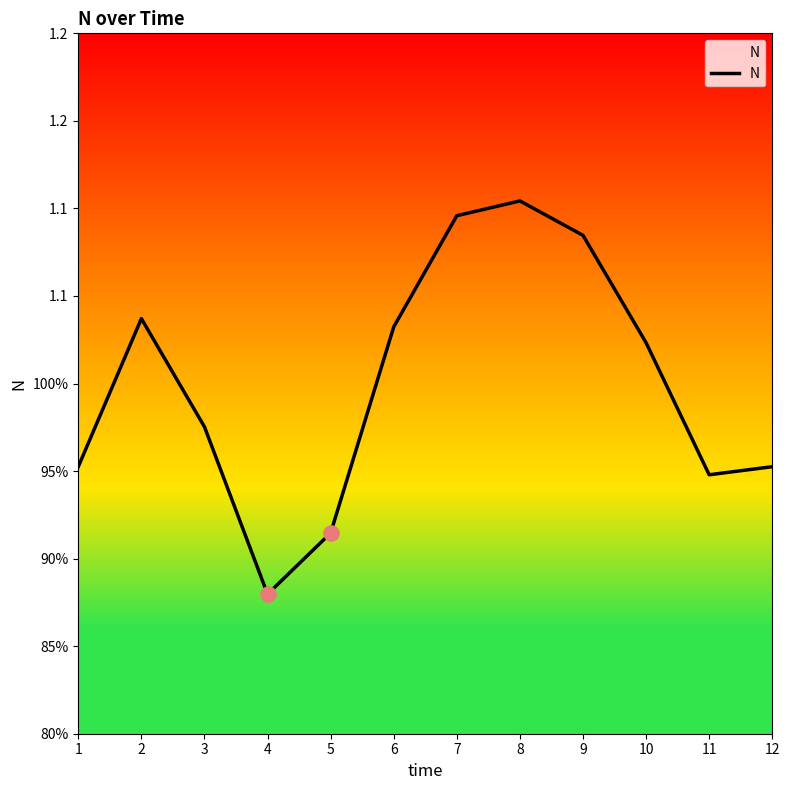

Is this an area chart (filled region under the line)?

Yes